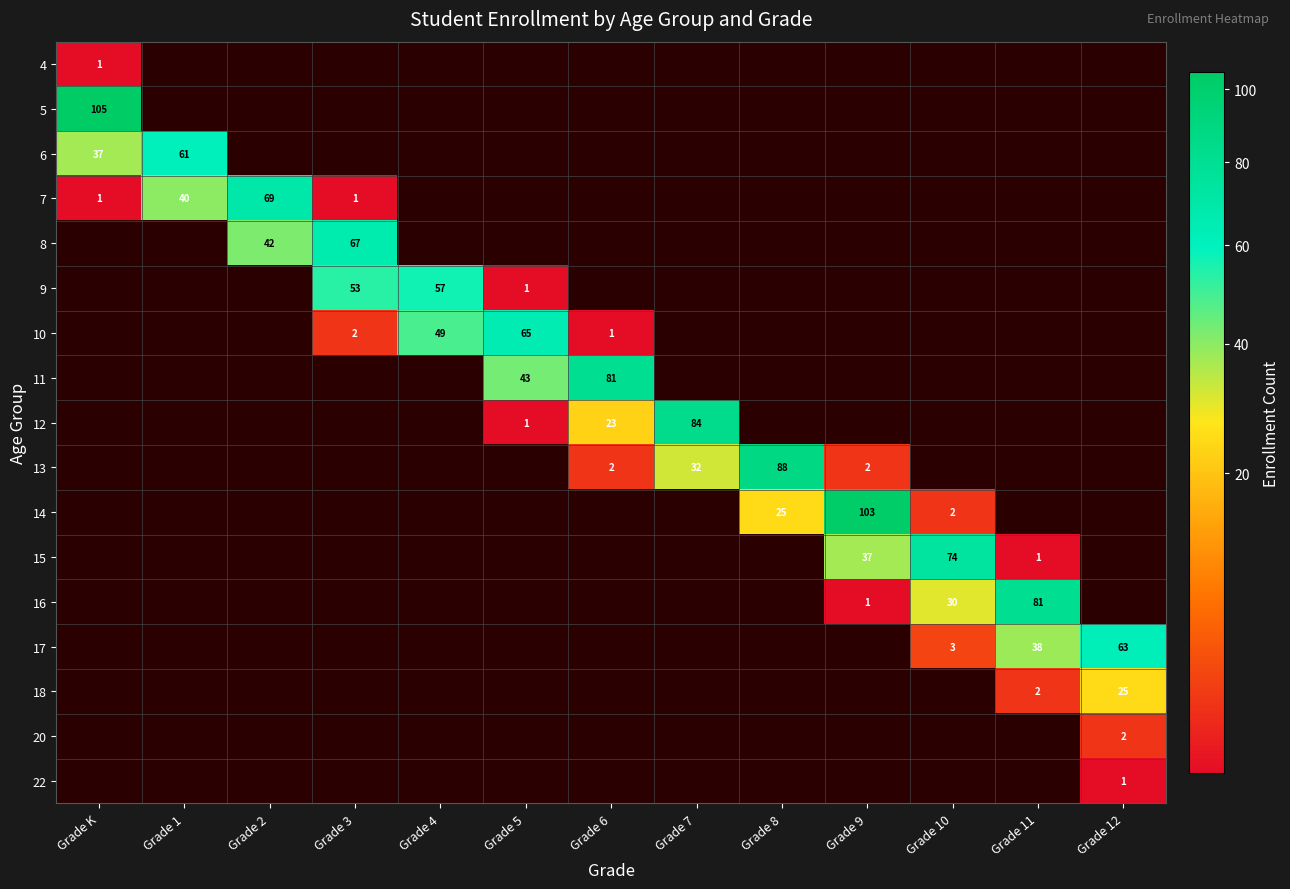

What is the difference between the highest and lowest values at Grade 1?

61